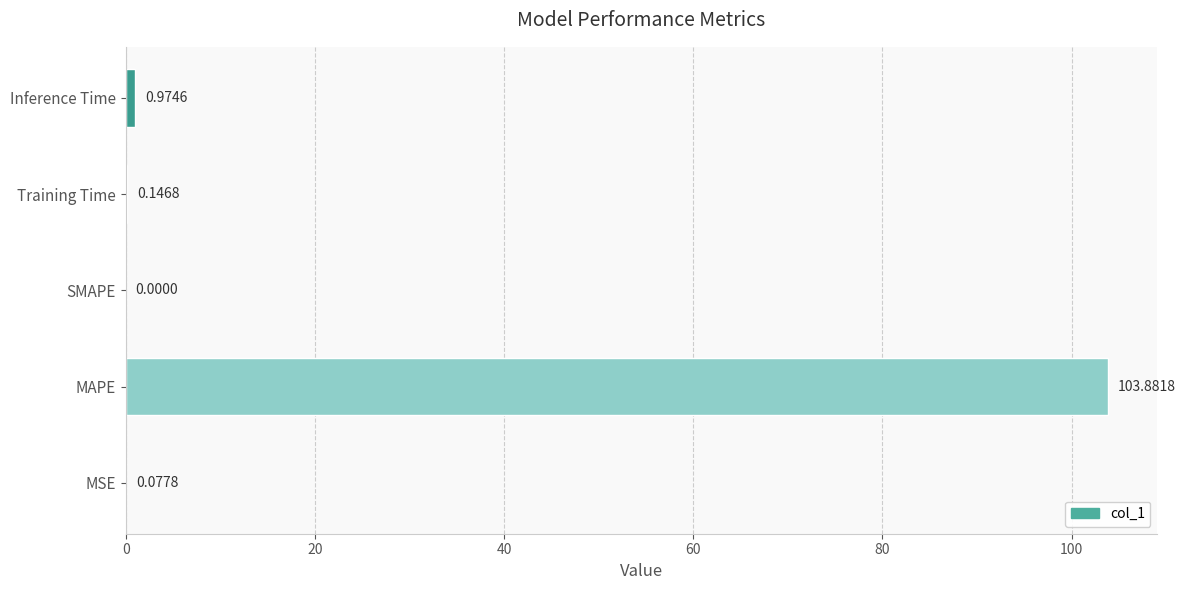

Where is the data nearest to the value 51?

Inference Time